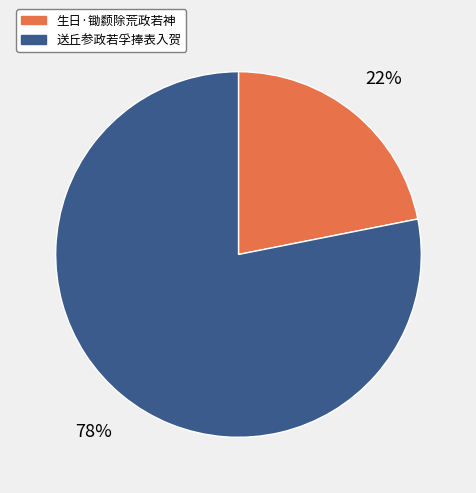

How many segments does this pie chart have?

2